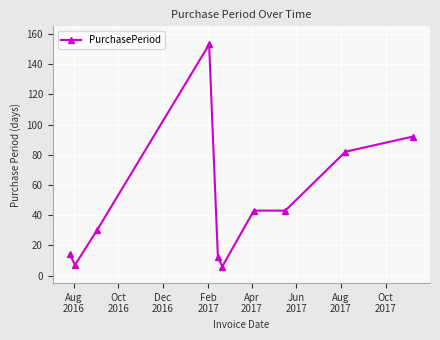

What is the smallest value displayed?

6